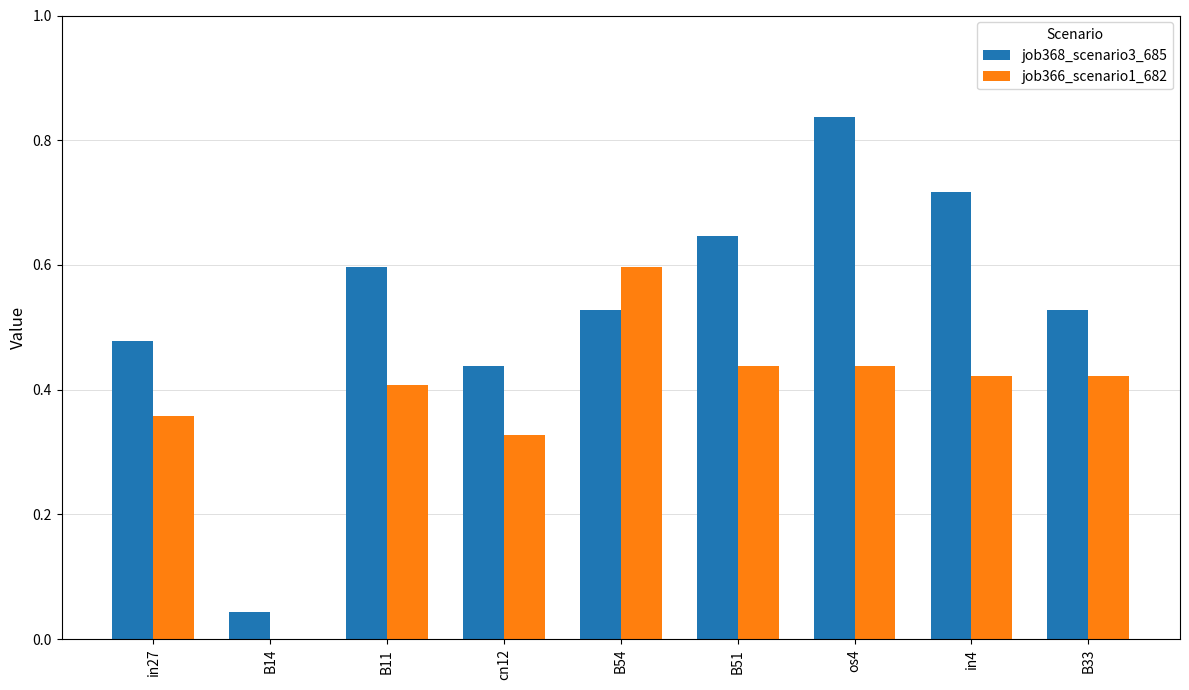

Are the bars horizontal?

No